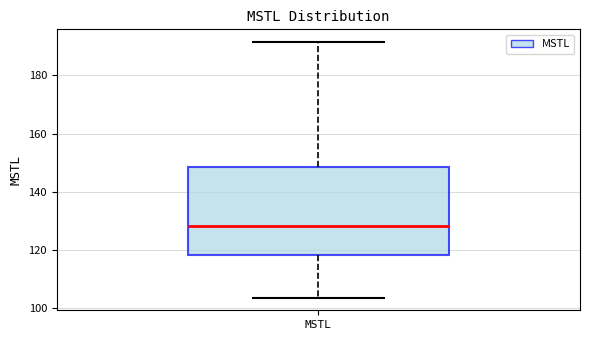

Read this box plot against the y-axis: the position of the median line, the range covered by the box, and the ends of both whiskers. The values are not printed on the chart, so give them approximately, as read against the axis.

median 128, box 118 to 148, whiskers 104 to 192